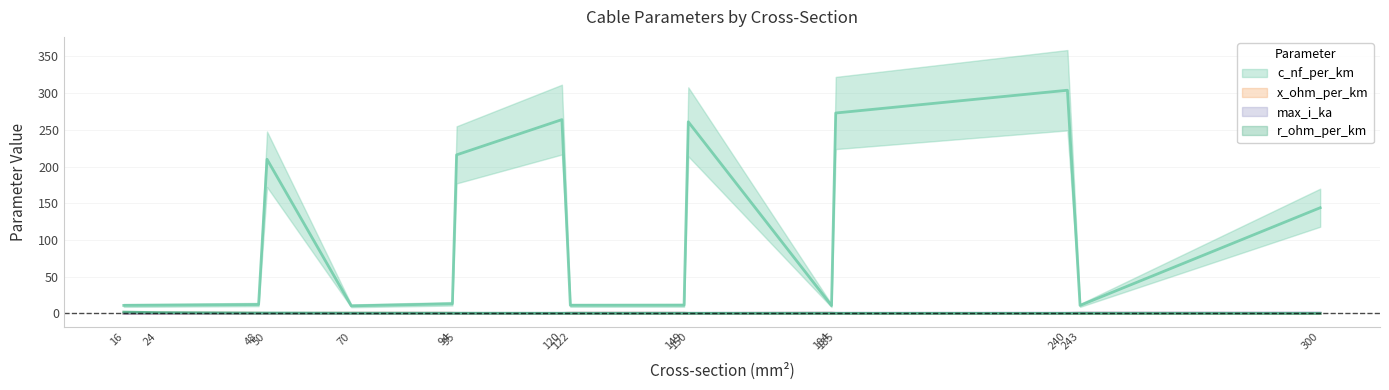

True or false: x_ohm_per_km has more than 2 interior local peaks.

True